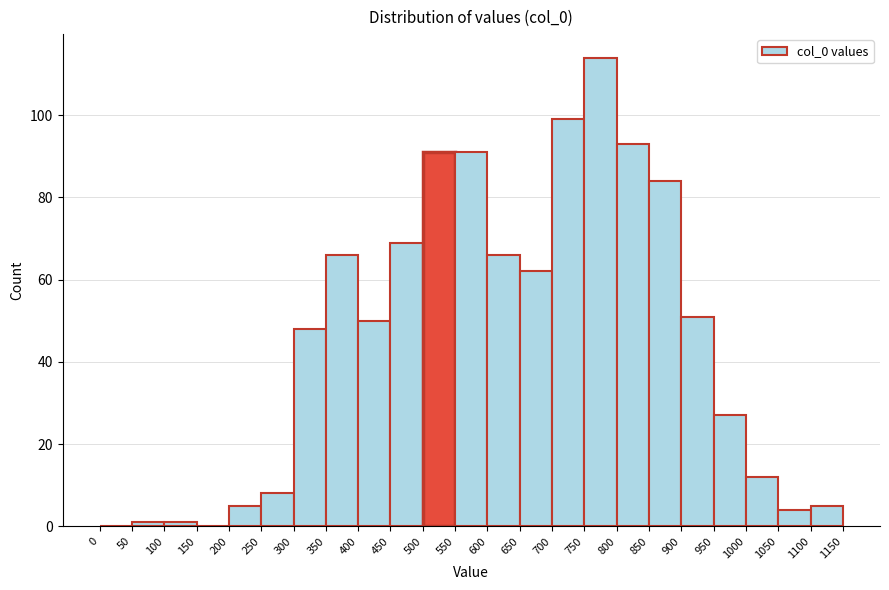

What is the height of the bar covering 300 to 350 on the x-axis? The values are not printed on the chart, so give them approximately, as read against the axis.

48